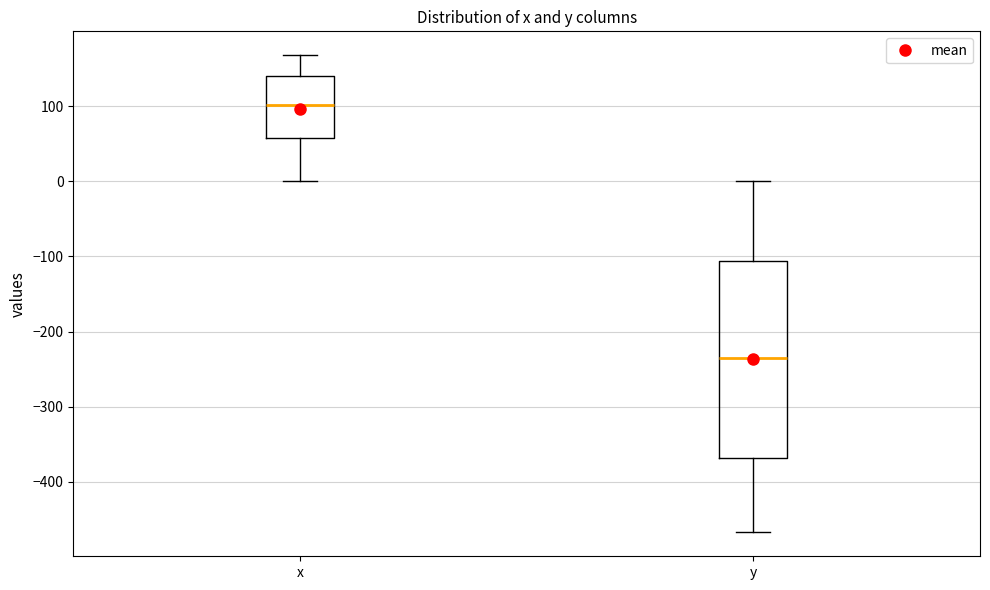

Reading left to right, transcribe this box plot: for each box, give where its median line is, the range the box spans, and where its two whiskers end, as read against the y-axis. The values are not printed on the chart, so give them approximately, as read against the axis.

x: median 100, box 60 to 140, whiskers 0 to 170
y: median -240, box -370 to -110, whiskers -470 to 0